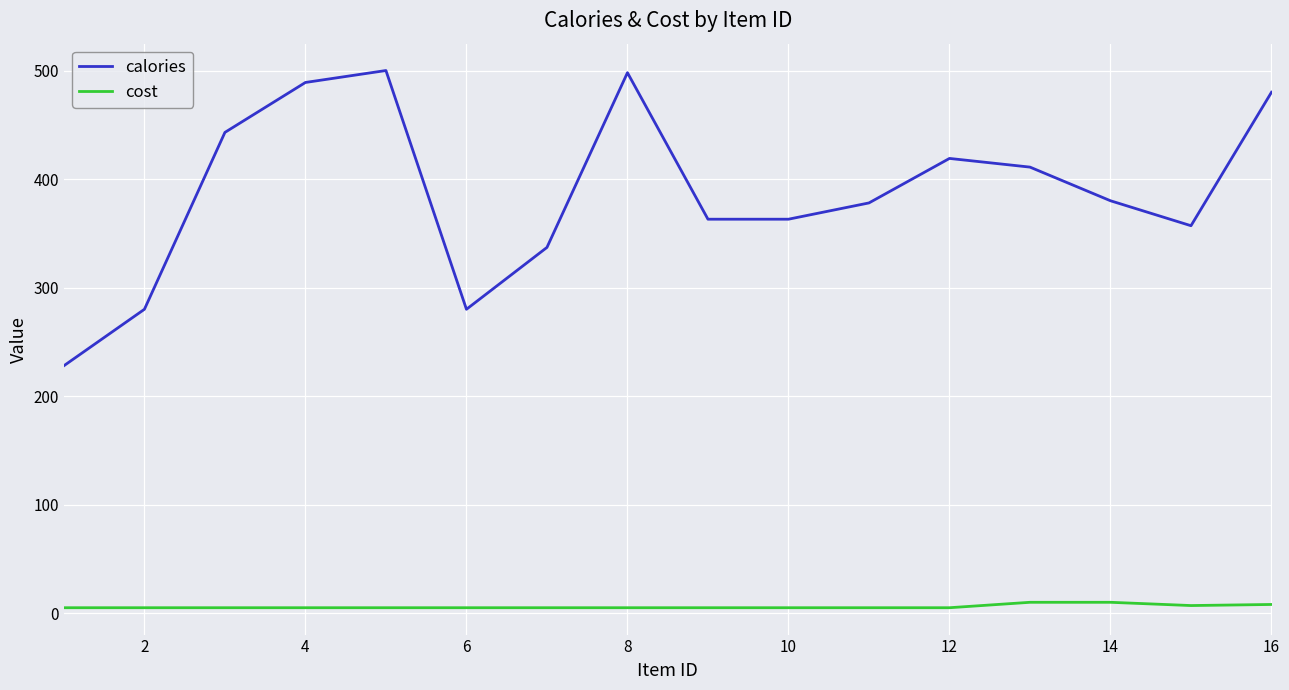

Which series has the largest range (max minus min)?

calories